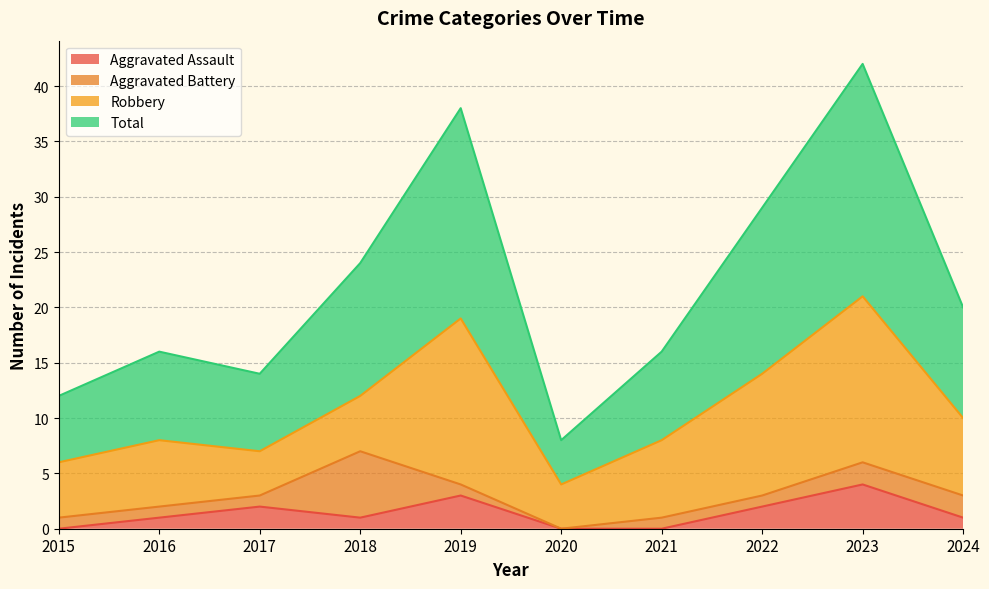

What is the value of the Aggravated Assault point at the 8th from the left?

2